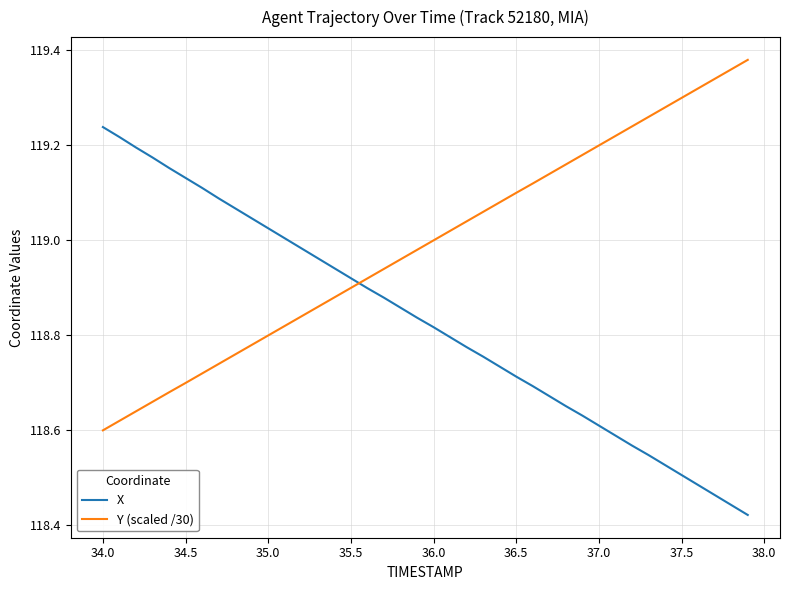

After their last crossing, which series has the higher values: X or Y (scaled /30)?

Y (scaled /30)